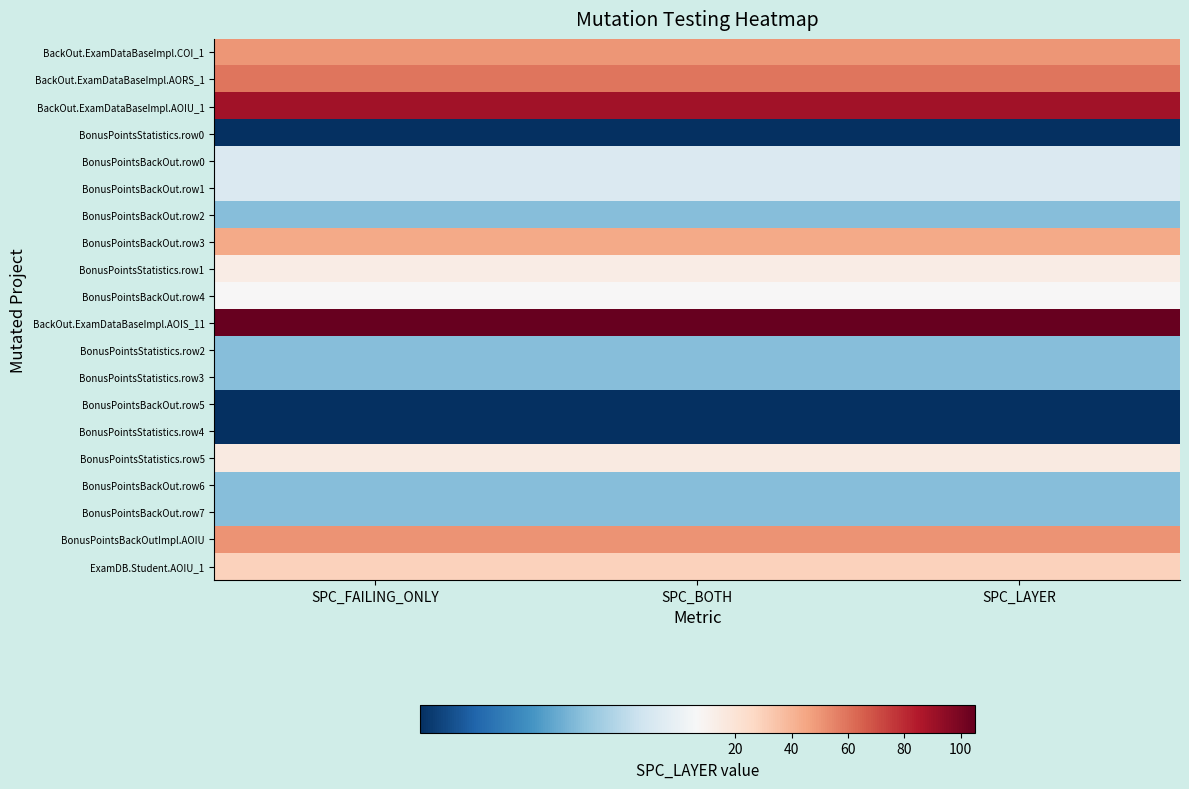

List the series in order of their peak value, highest first.

BackOut.ExamDataBaseImpl.AOIS_11, BackOut.ExamDataBaseImpl.AOIU_1, BackOut.ExamDataBaseImpl.AORS_1, BonusPointsBackOutImpl.AOIU, BackOut.ExamDataBaseImpl.COI_1, BonusPointsBackOut.row3, ExamDB.Student.AOIU_1, BonusPointsStatistics.row5, BonusPointsStatistics.row1, BonusPointsBackOut.row4, BonusPointsBackOut.row0, BonusPointsBackOut.row1, BonusPointsBackOut.row2, BonusPointsStatistics.row2, BonusPointsStatistics.row3, BonusPointsBackOut.row6, BonusPointsBackOut.row7, BonusPointsStatistics.row0, BonusPointsBackOut.row5, BonusPointsStatistics.row4